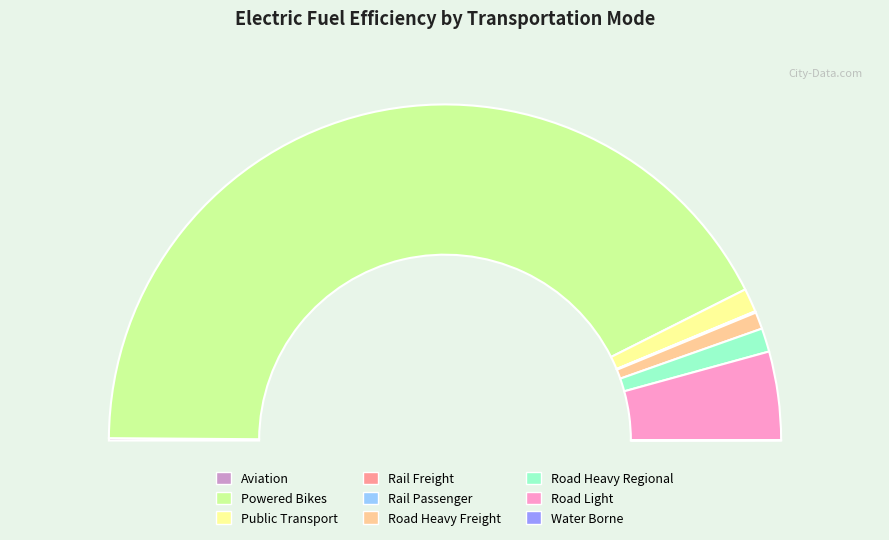

What percentage is the road_heavy_freight slice, to the nearest percent?

2%